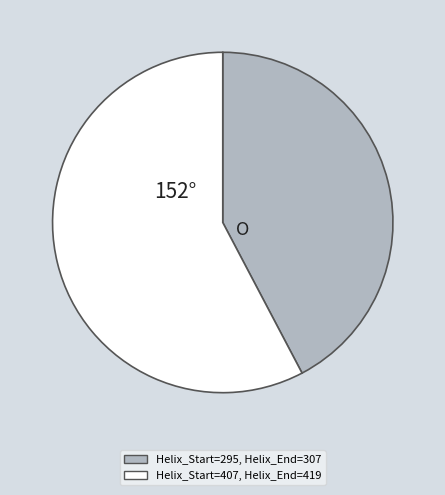

Is there a majority slice in this chart?

Yes